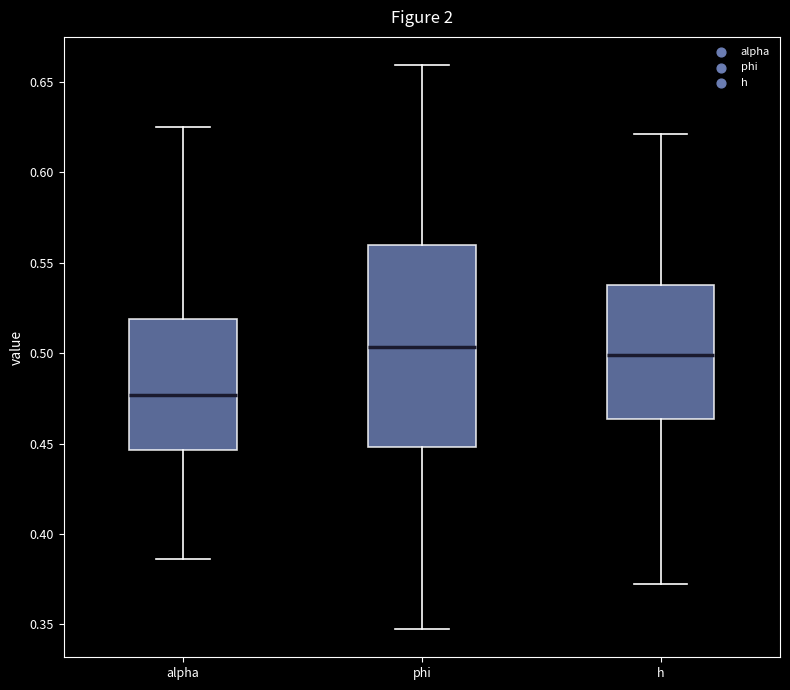

Reading left to right, transcribe this box plot: for each box, give where its median line is, the range the box spans, and where its two whiskers end, as read against the y-axis. The values are not printed on the chart, so give them approximately, as read against the axis.

alpha: median 0.475, box 0.445 to 0.520, whiskers 0.385 to 0.625
phi: median 0.505, box 0.450 to 0.560, whiskers 0.345 to 0.660
h: median 0.500, box 0.465 to 0.540, whiskers 0.375 to 0.620